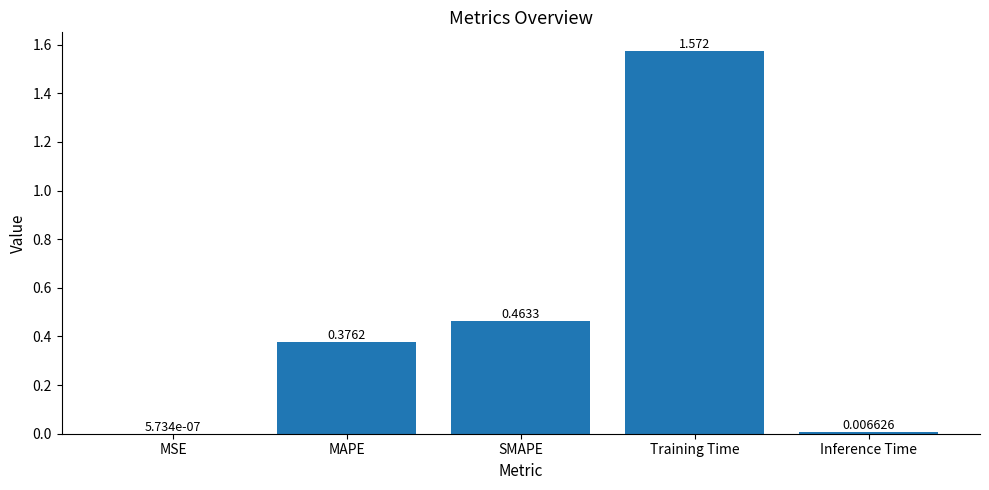

Are the bars horizontal?

No